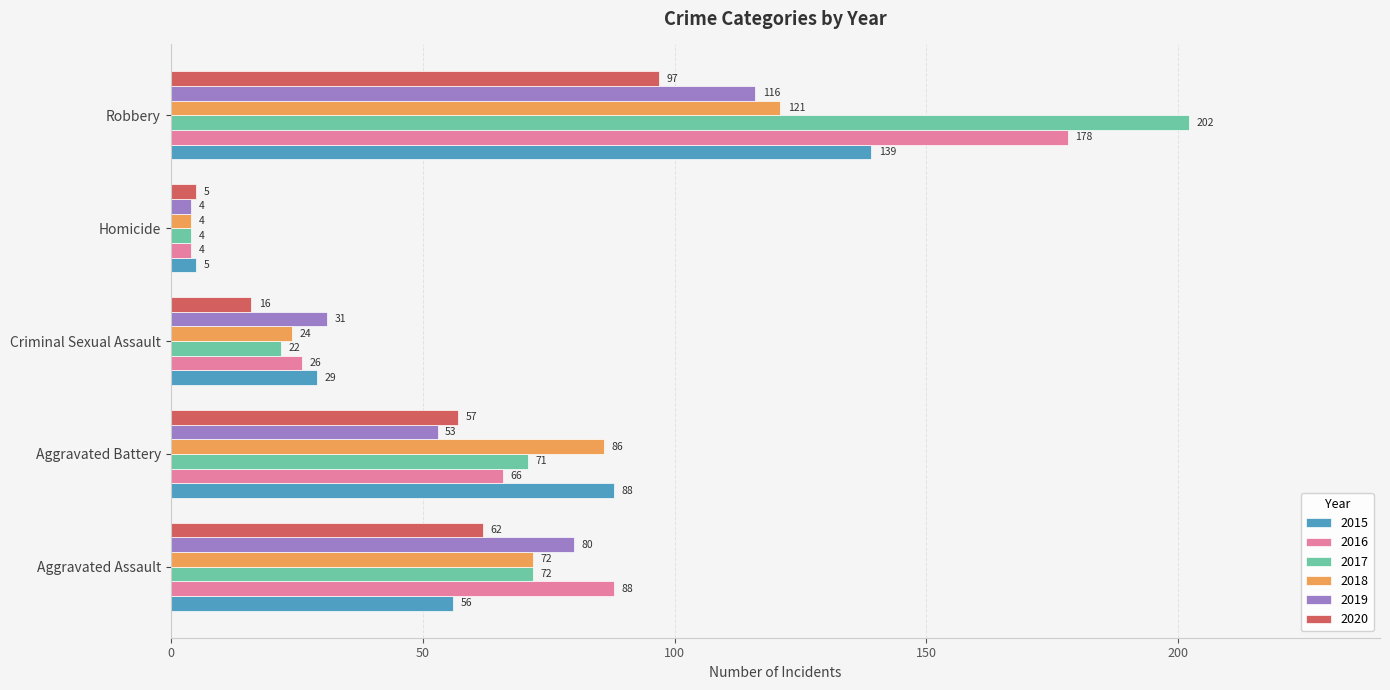

What is the total value across all series at Aggravated Battery?

421